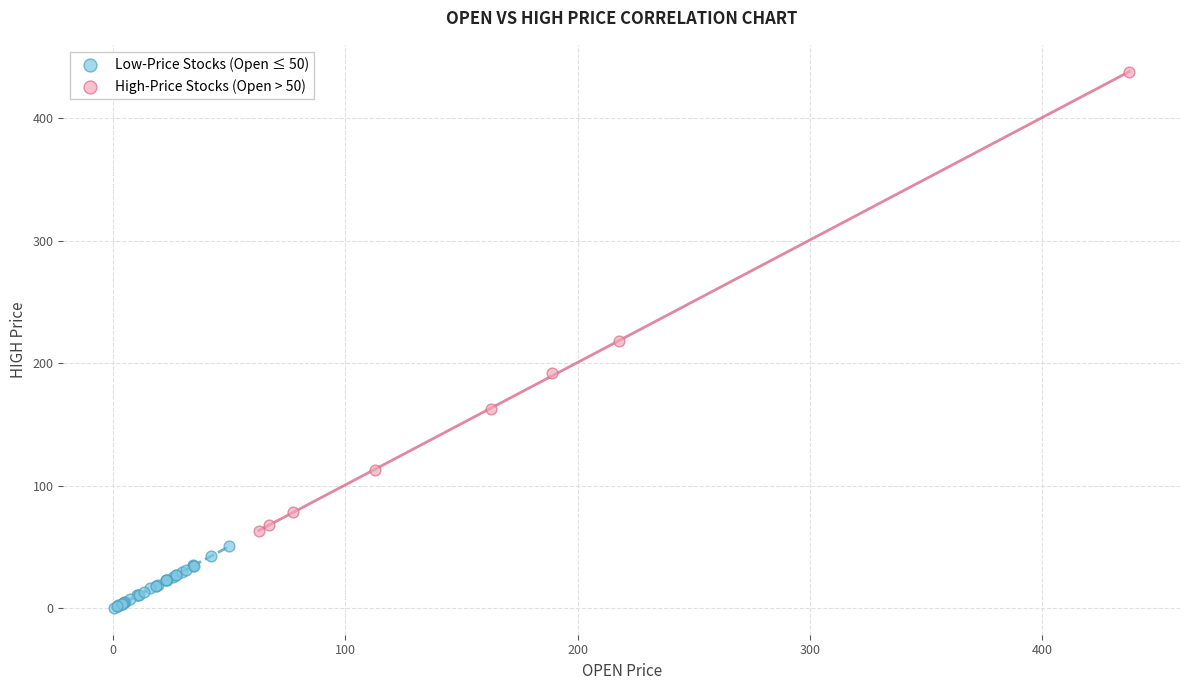

Which series reaches the minimum Y coordinate?

Low-Price Stocks (Open ≤ 50)